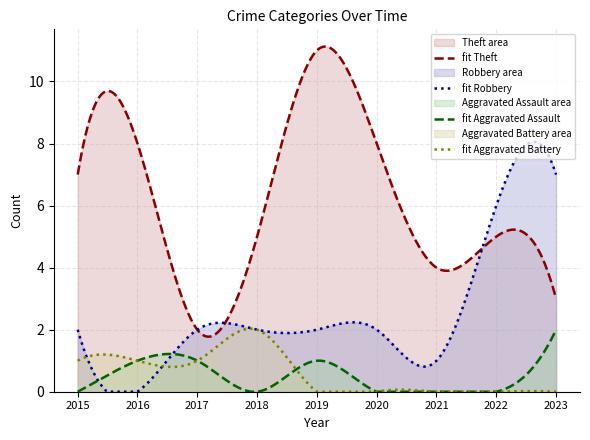

What is the difference between the maximum and minimum values in the Aggravated Battery series?

2